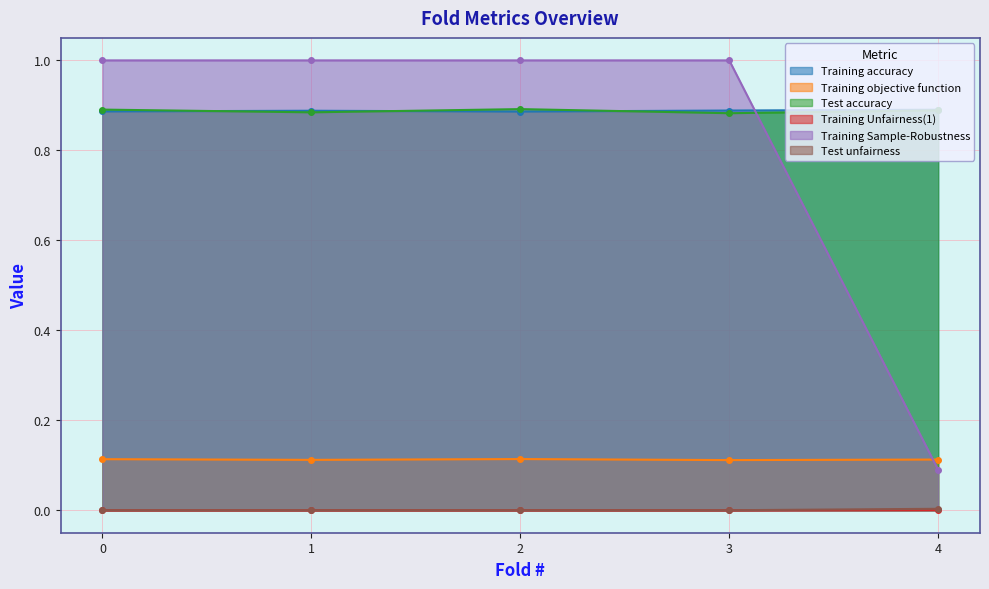

Read the Test accuracy value at 1.

0.9